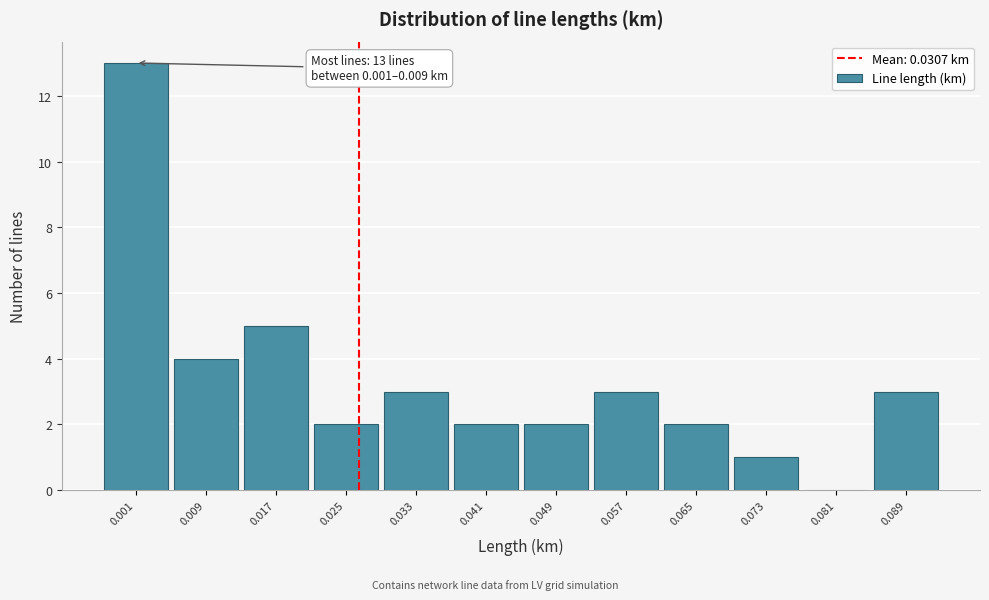

Reading left to right, what are all the values shown in this chart?

0.001=13	0.009=4	0.017=5	0.025=2	0.033=3	0.041=2	0.049=2	0.057=3	0.065=2	0.073=1	0.081=0	0.089=3